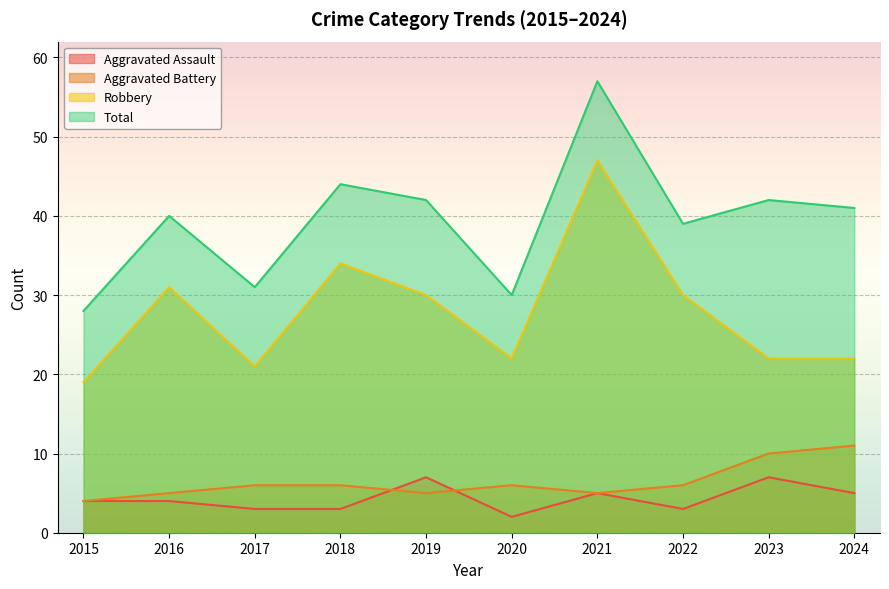

What is the minimum value shown in the chart?

2